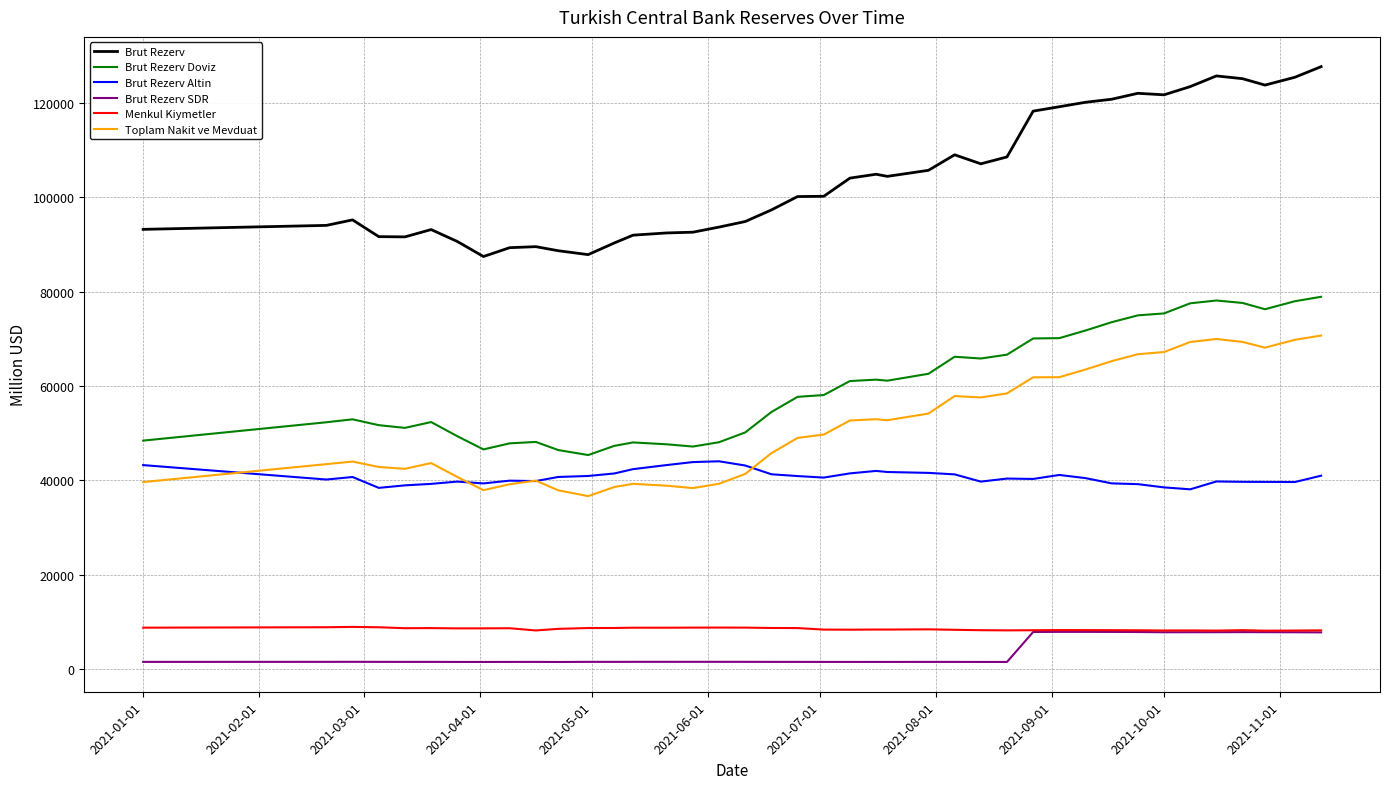

Which series has the largest range (max minus min)?

Brut Rezerv